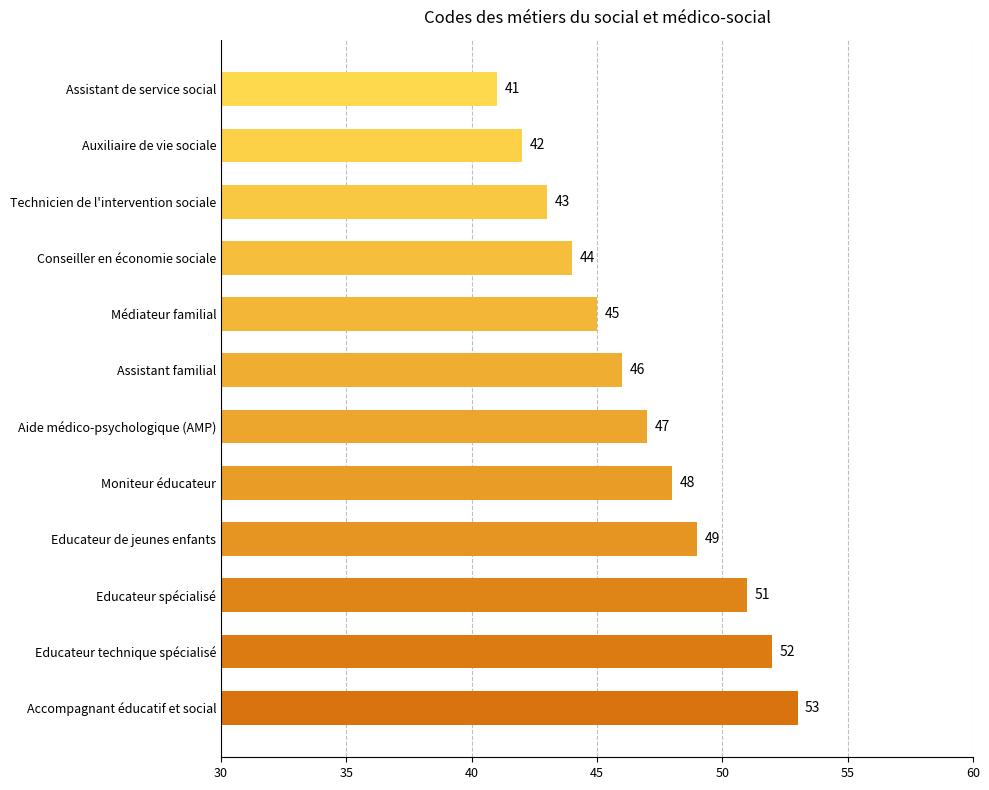

Reading bottom to top, transcribe all the data shown in this chart.

53	52	51	49	48	47	46	45	44	43	42	41